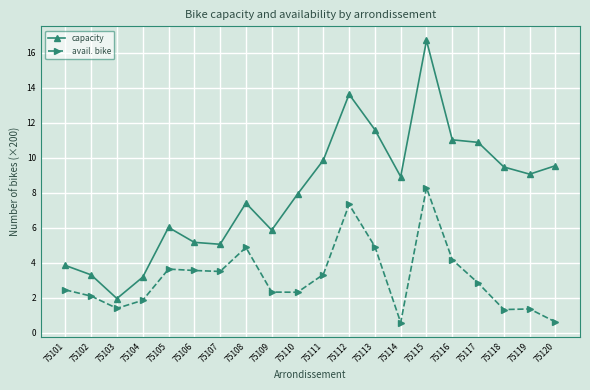

What is the minimum value for avail. bike?

0.6